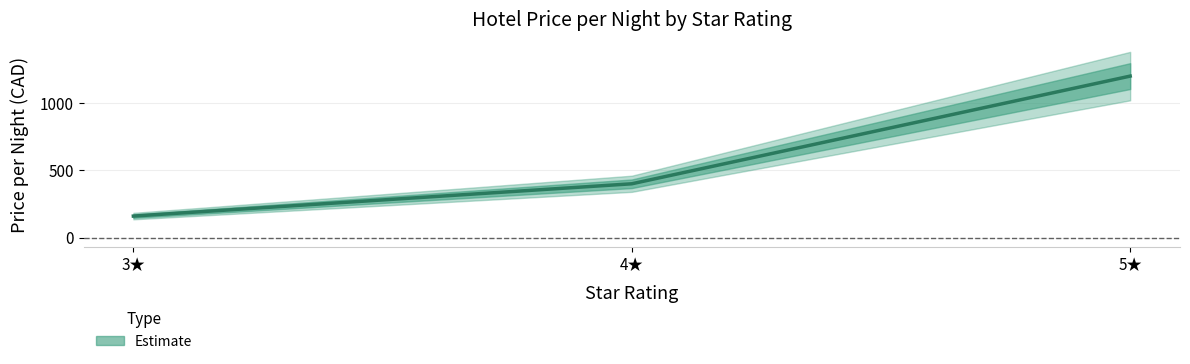

Is it true that the value at 3 is 265?

False